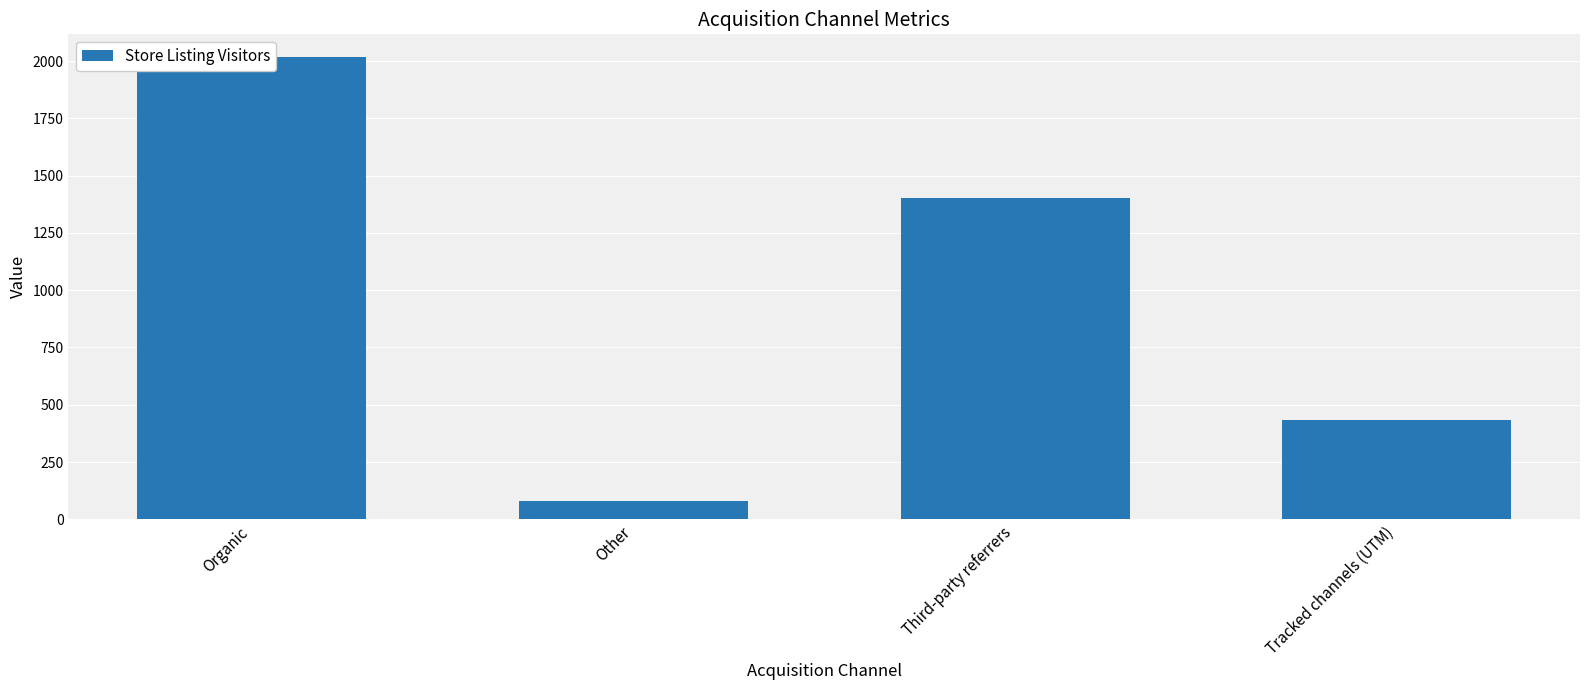

What is the sum of the values at Other and Tracked channels (UTM)?

510.9